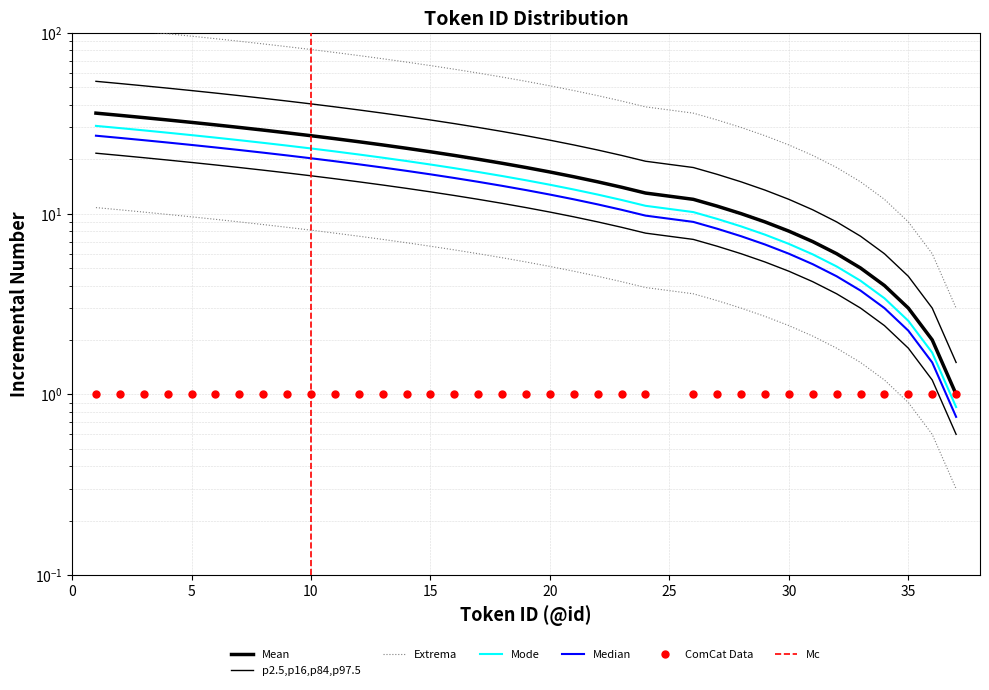

What is the highest value of the cumulative_count series?

36.0